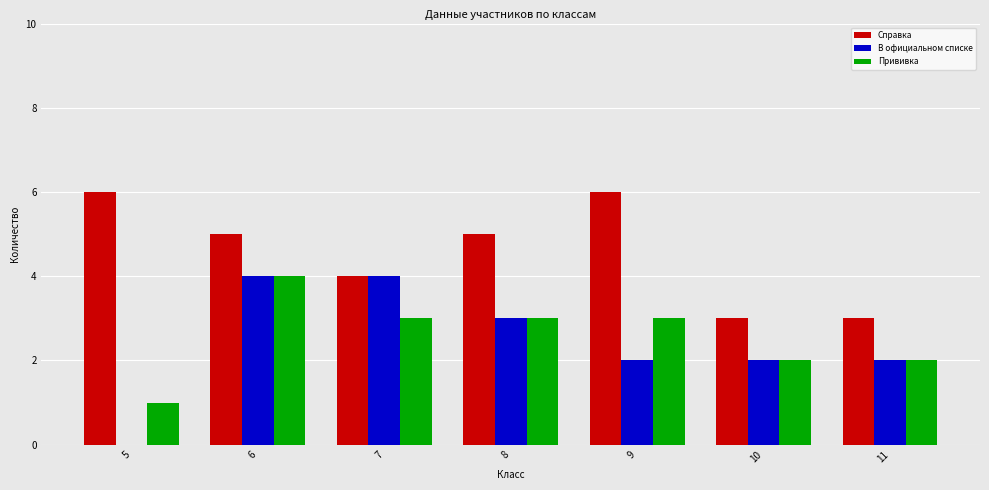

At which category is the sum across all series the highest?

6